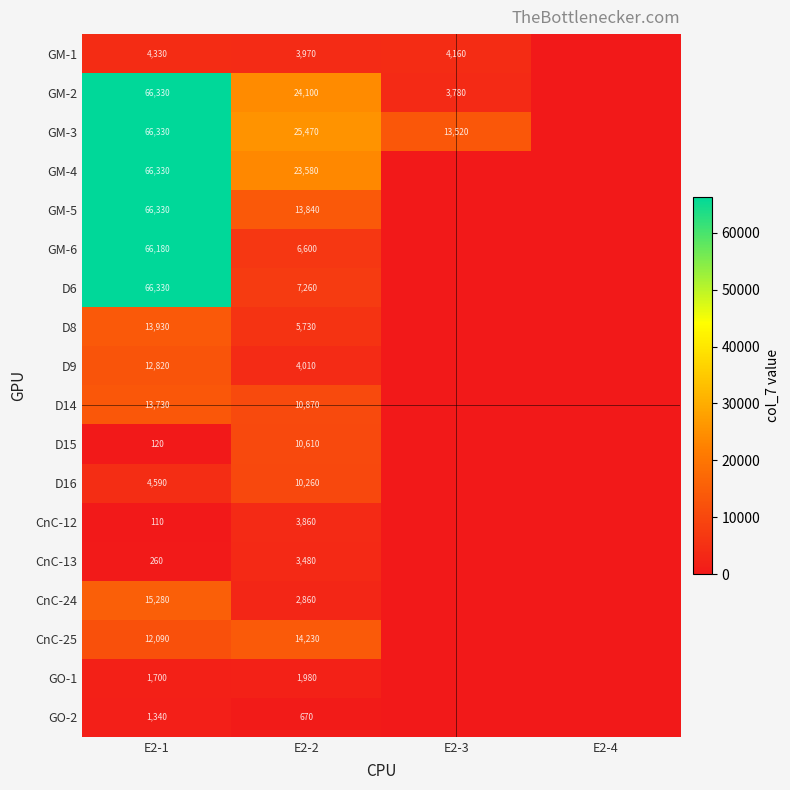

The value of GM-1 at E2-3 is 6700. True or false?

False